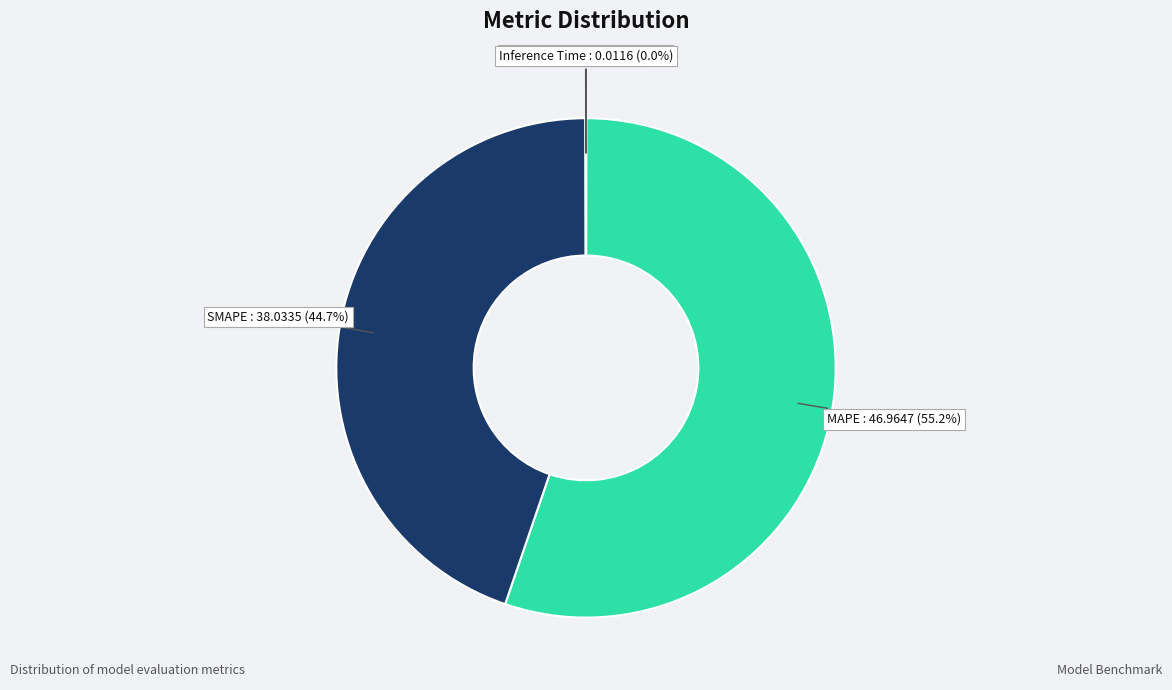

Combined, what portion of the pie is SMAPE and MAPE?

100.0%